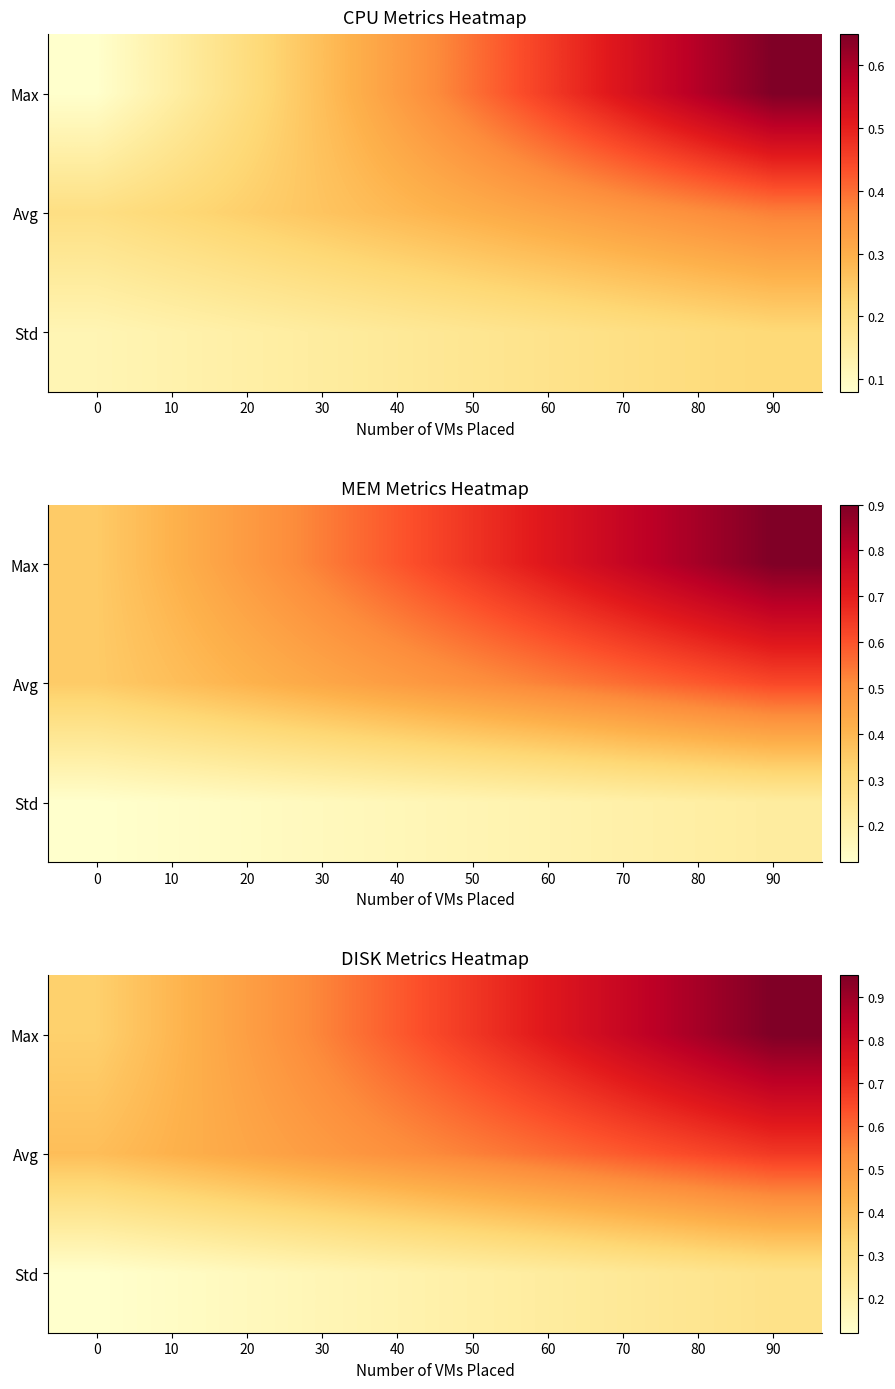

Which series changed the most between 0 and 90?

Max